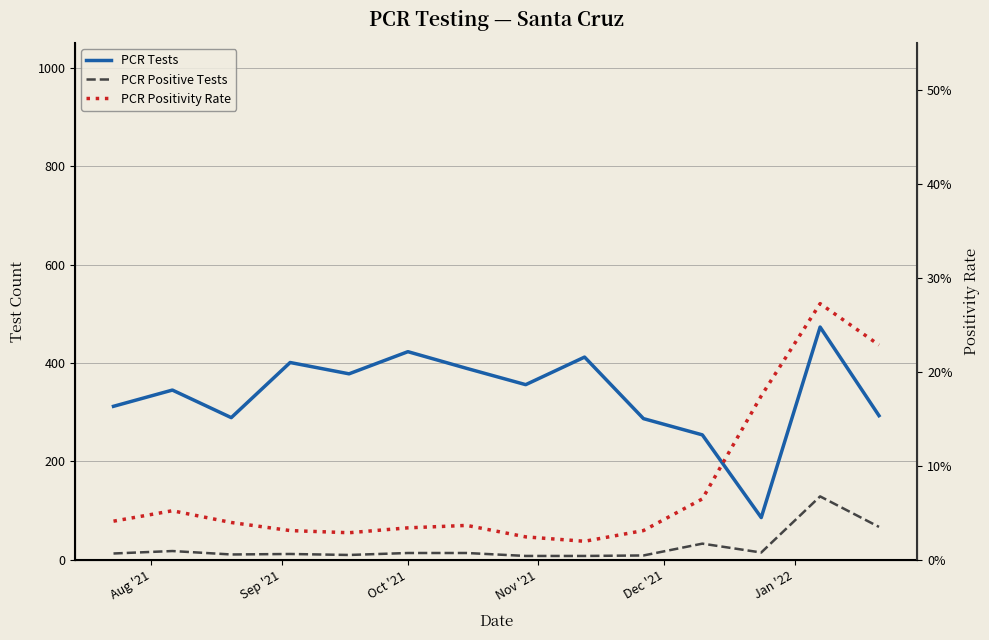

What is the highest value of the PCR Positive Tests series?

129.0